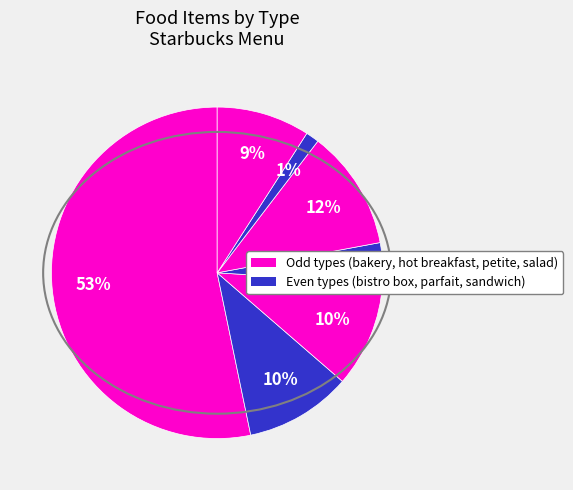

Count the number of slices in the pie.

7